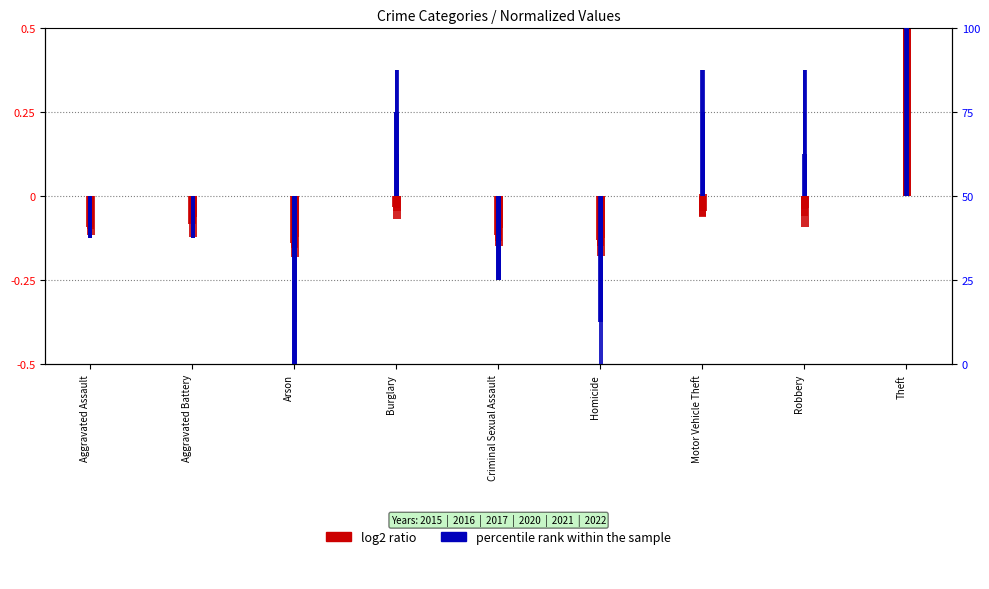

Between Aggravated Battery and Theft, which is larger?

Theft